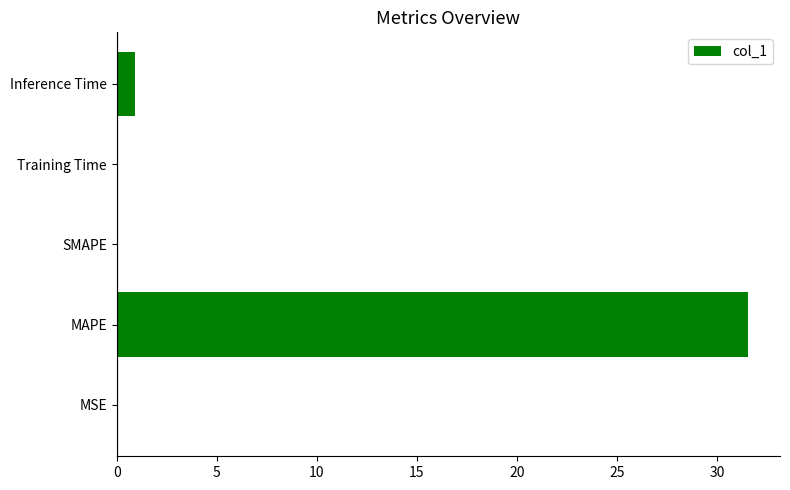

The value at SMAPE is -15.5. True or false?

False